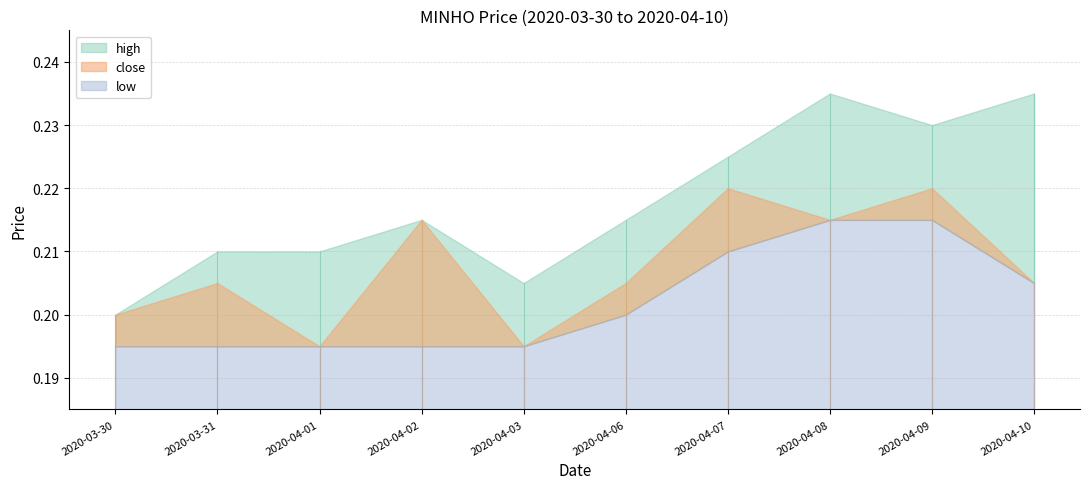

What is the minimum value for close?

0.2